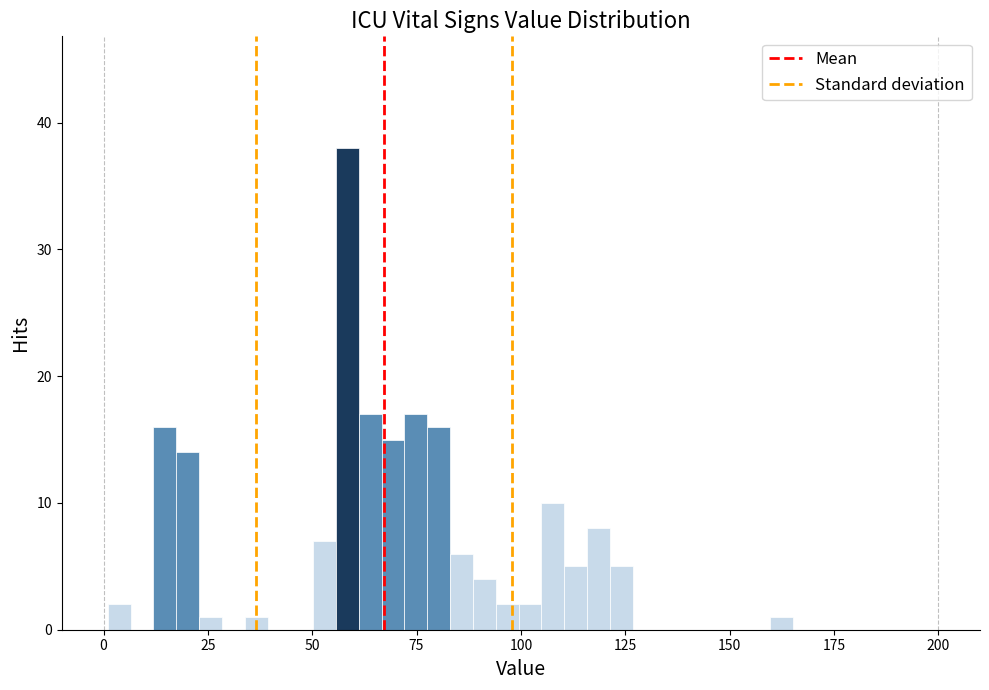

Read against the x-axis, roughly where is the centre of the tallest bar?

60